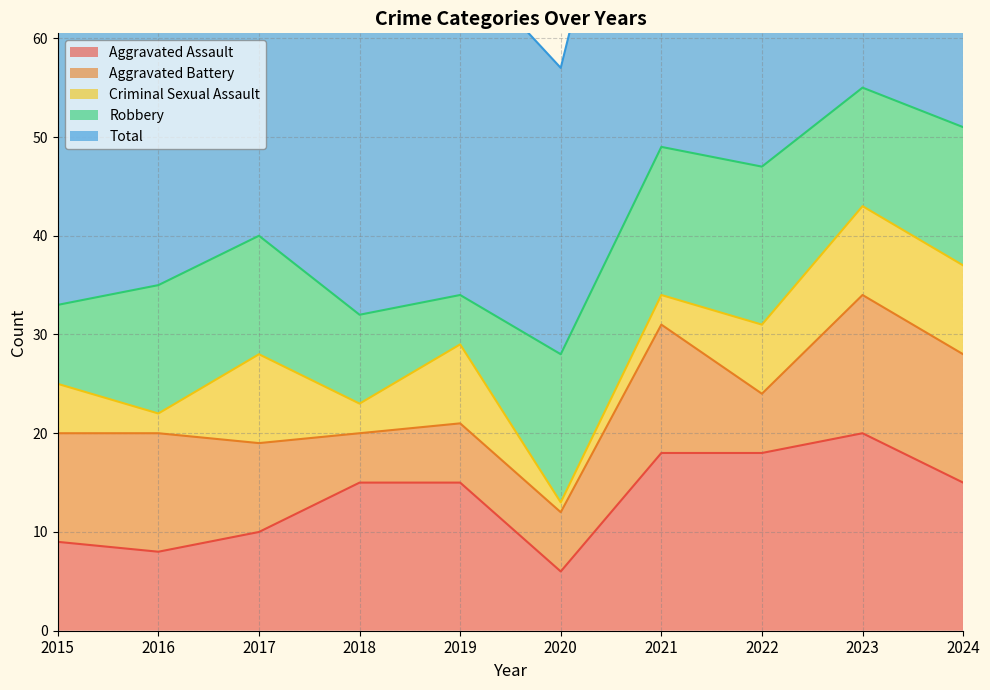

At which label does Aggravated Assault reach its minimum?

2020